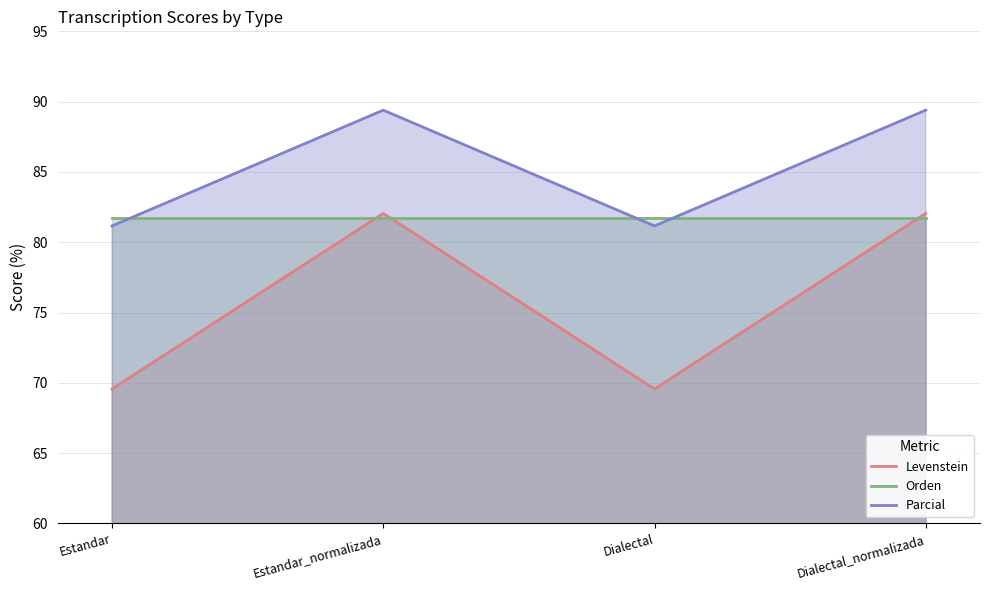

Reading right to left, what are all the values shown in this chart?

Levenstein: Dialectal_normalizada=82.1	Dialectal=69.6	Estandar_normalizada=82.1	Estandar=69.6
Orden: Dialectal_normalizada=81.8	Dialectal=81.8	Estandar_normalizada=81.8	Estandar=81.8
Parcial: Dialectal_normalizada=89.4	Dialectal=81.2	Estandar_normalizada=89.4	Estandar=81.2